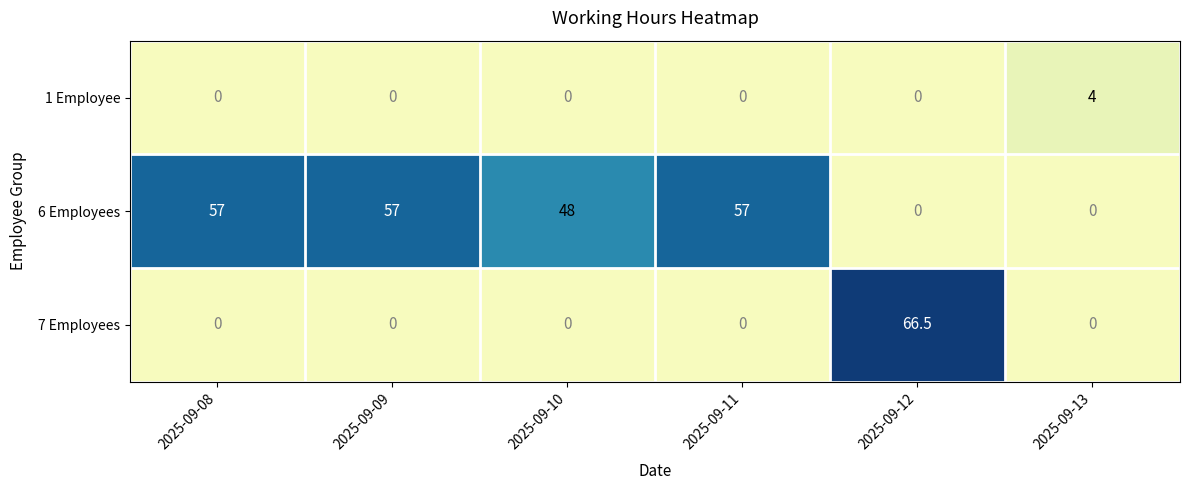

List the series in order of their overall mean, lowest first.

1 Employee, 7 Employees, 6 Employees